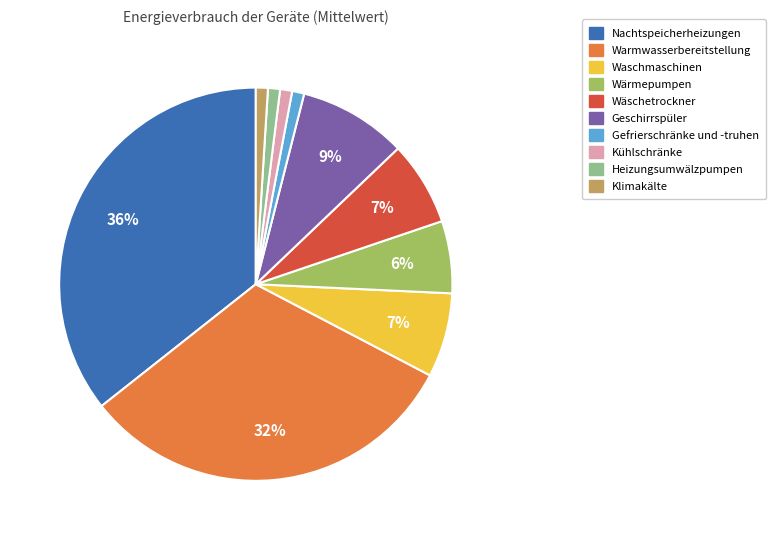

The Klimakälte slice represents 1% of the pie. True or false?

True